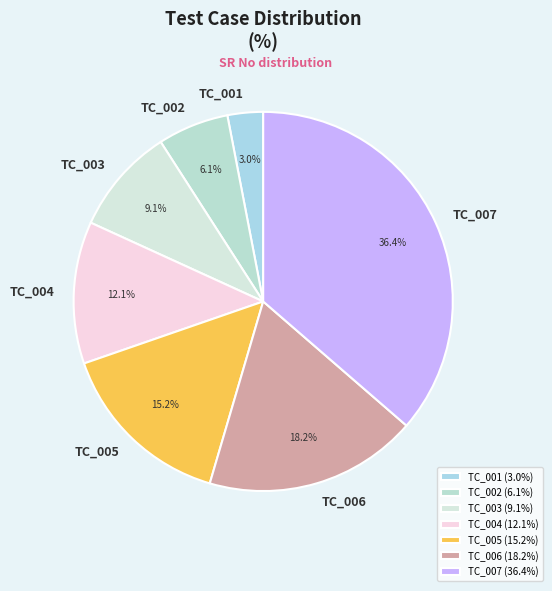

To the nearest percent, what is the combined percentage of TC_003 and TC_001?

12%